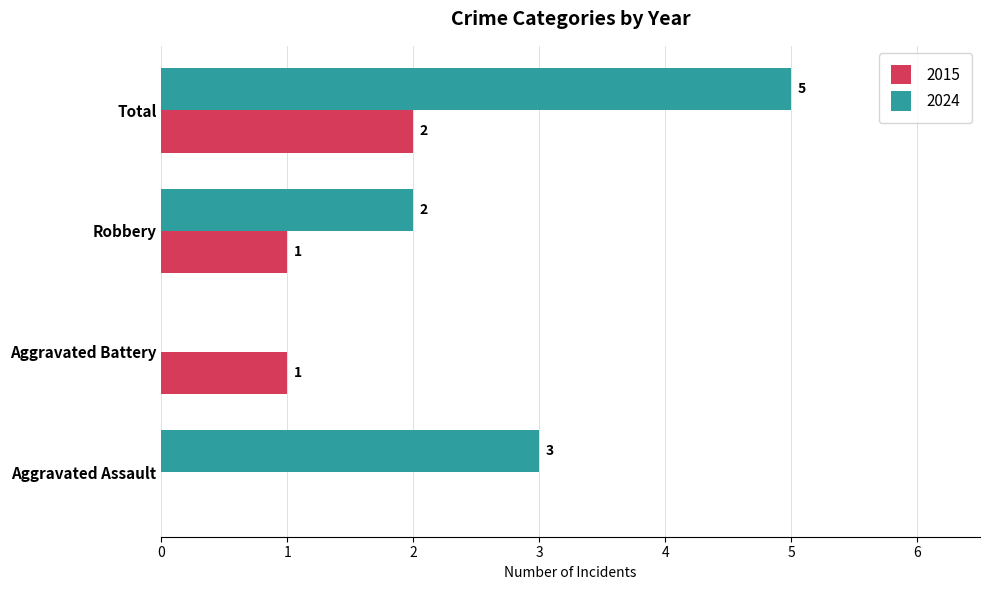

Count the 2024 values in the range 2 to 5.

3